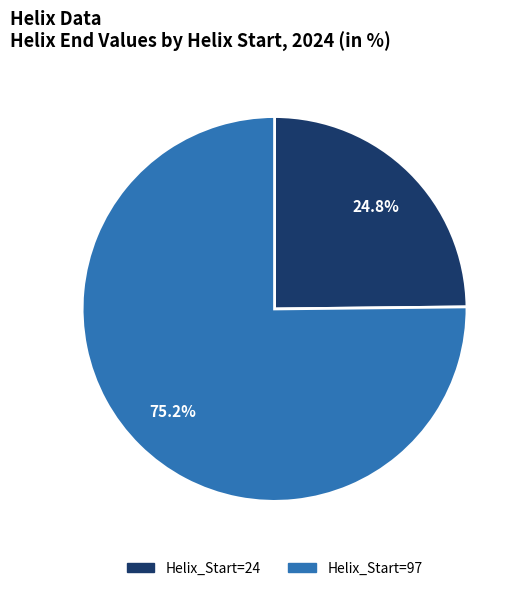

Does any single category account for the majority?

Yes